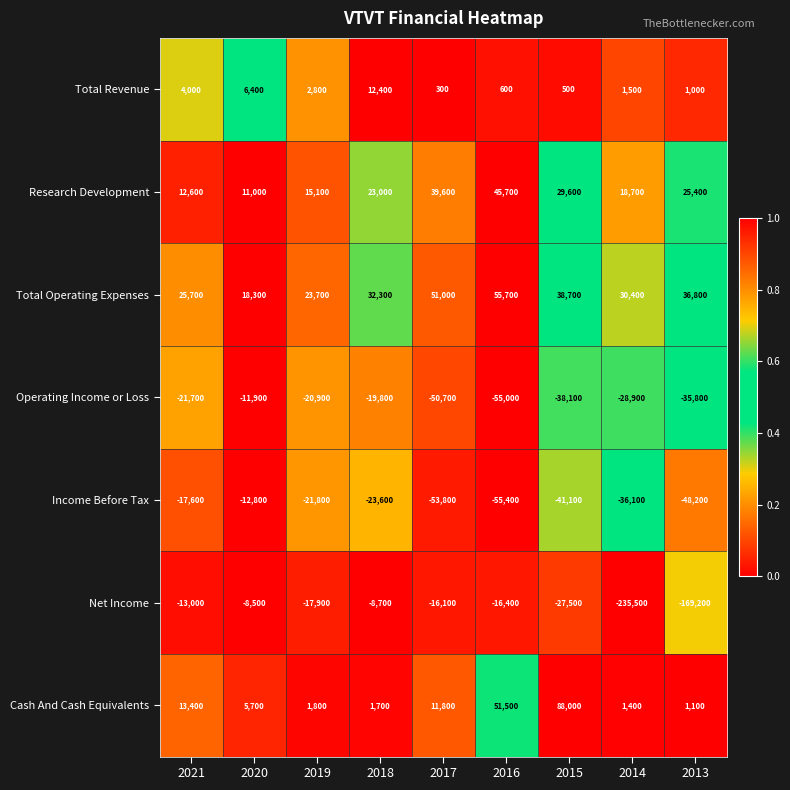

How many distinct data groups are displayed?

7